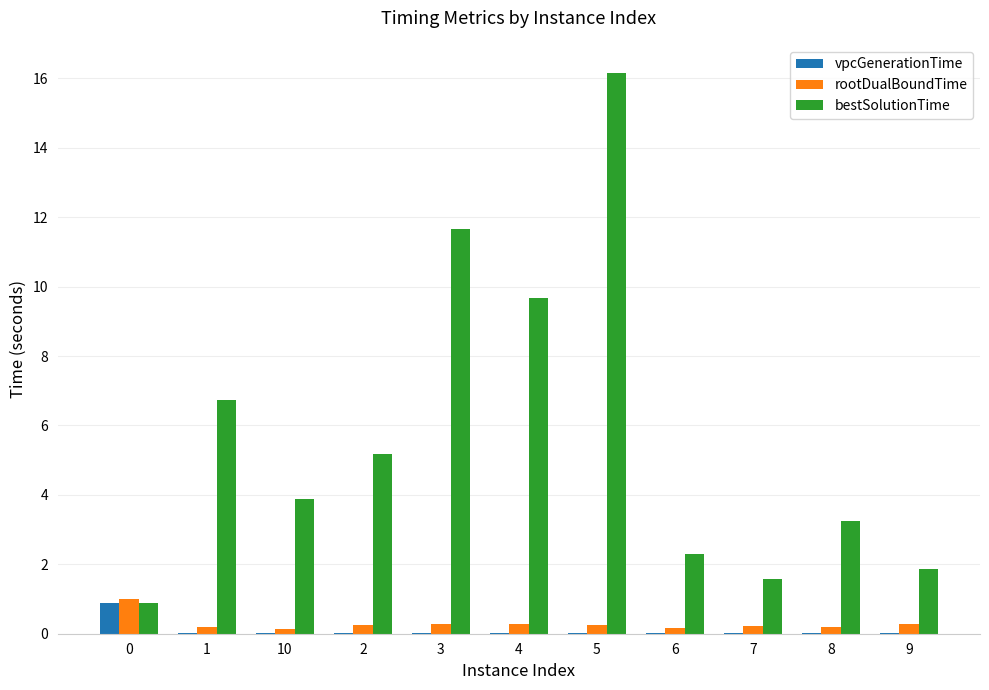

What is the maximum value shown in the chart?

16.2